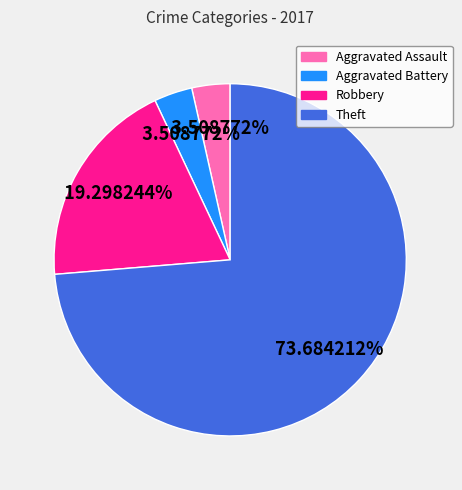

To the nearest percent, what is the average slice percentage?

25%